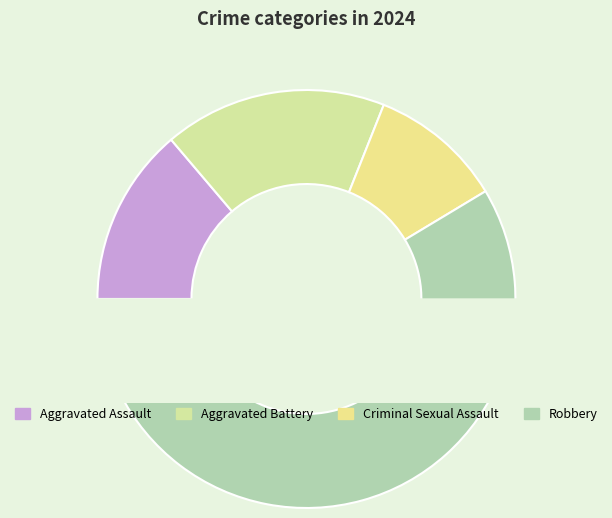

Does any single category account for the majority?

Yes